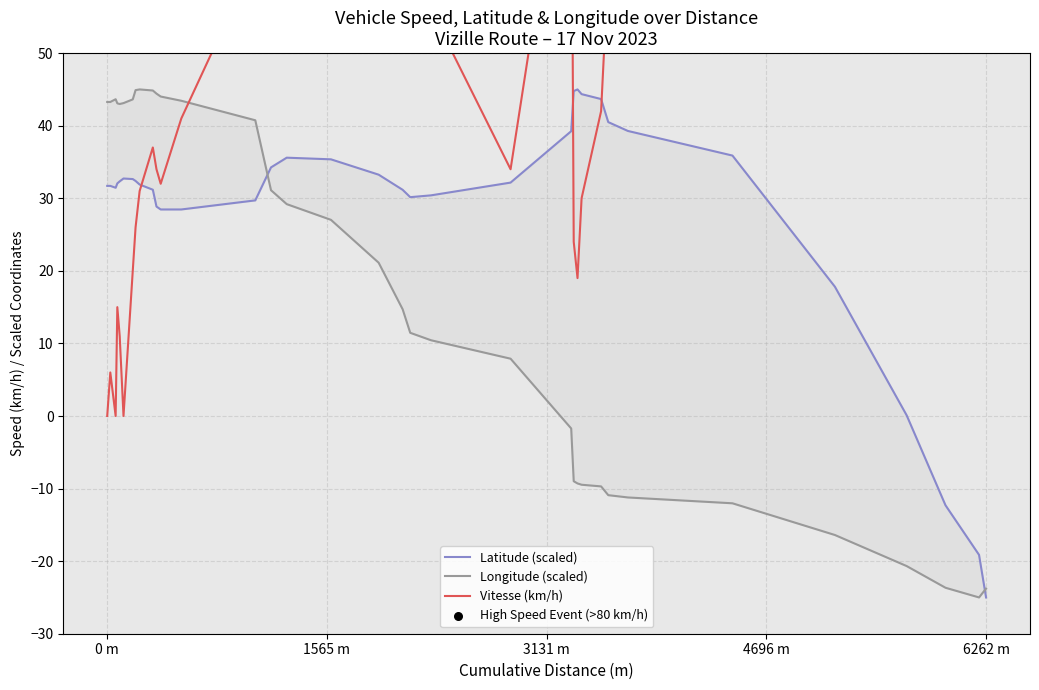

Which series has the widest spread of Y values?

Vitesse